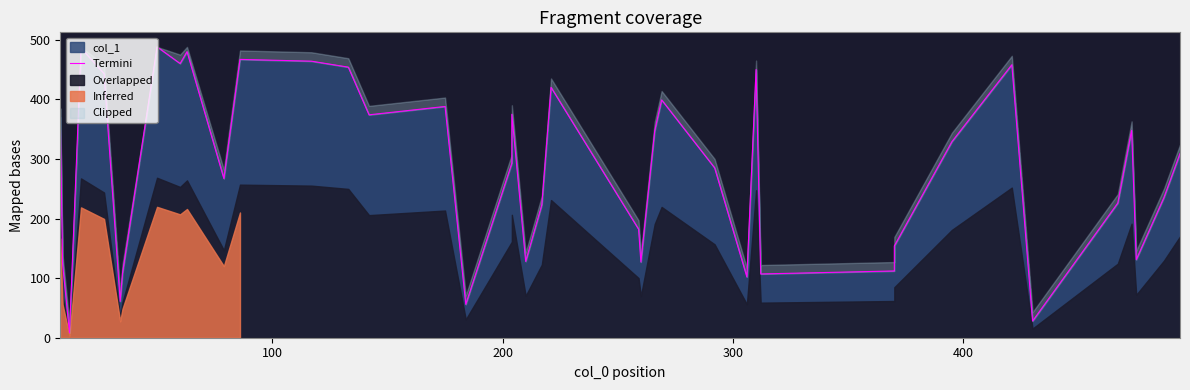

Reading left to right, extract all data points from this chart.

370	124	8	486	443	61	108	488	460	480	267	467	464	454	374	388	56	293	375	128	223	420	182	127	347	399	285	102	450	107	112	154	329	458	28	226	348	131	235	309